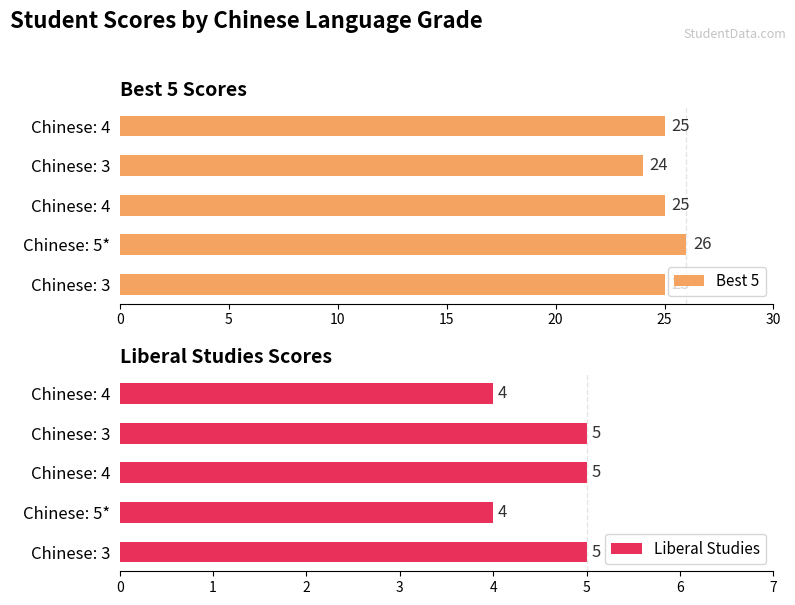

Which series has the widest spread of values?

Best 5